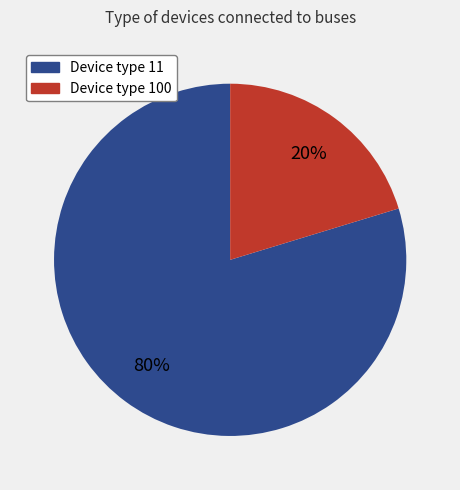

Between Device type 11 and Device type 100, which is larger?

Device type 11